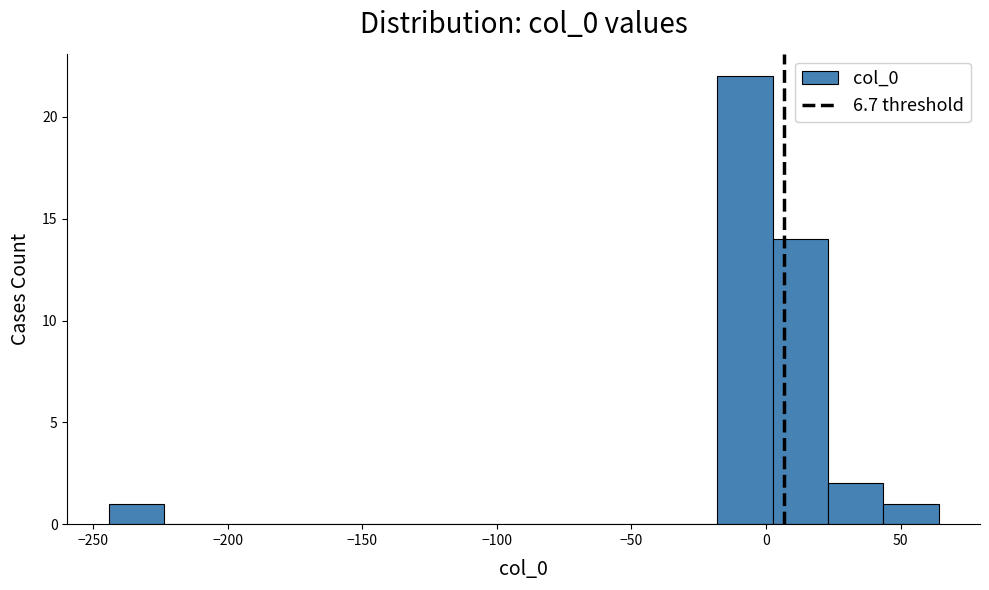

What is the height of the bar covering 45 to 65 on the x-axis? Neither the bar edges nor the heights are printed on the chart, so give them approximately, as read against the axes.

1